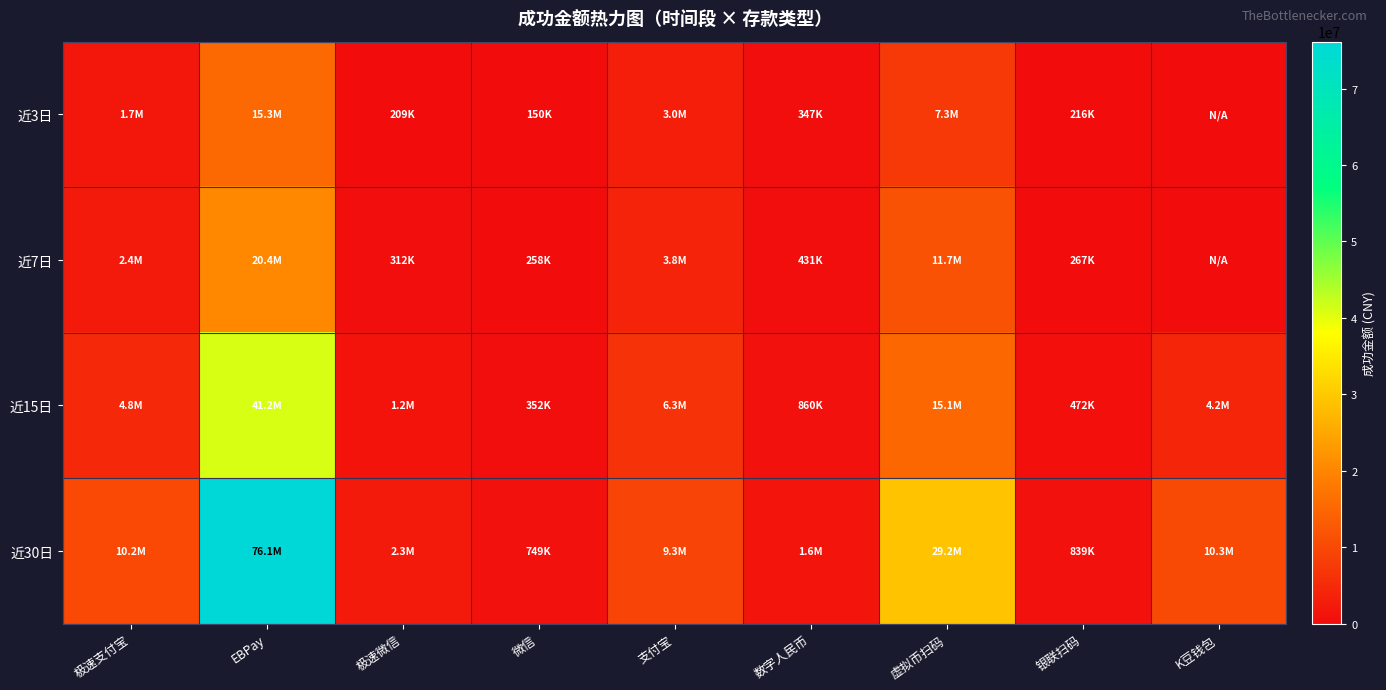

Which series has the largest total across all categories?

近30日